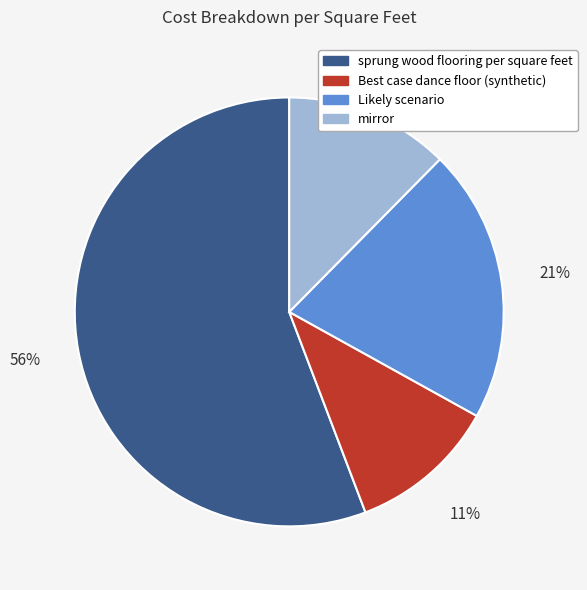

Rank the categories by value from lowest to highest.

Best case dance floor (synthetic), mirror, Likely scenario, sprung wood flooring per square feet